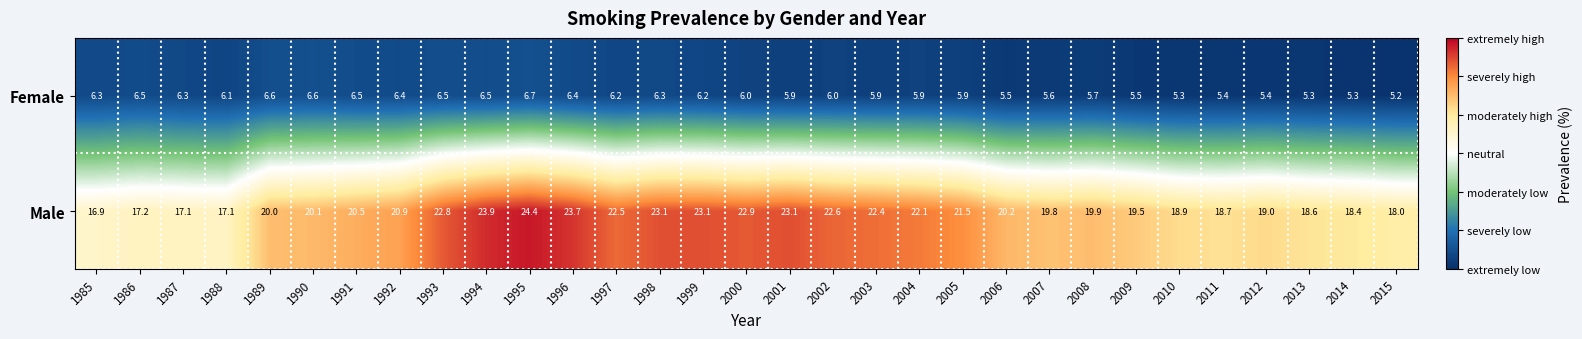

How many data points in Male are less than 20?

13